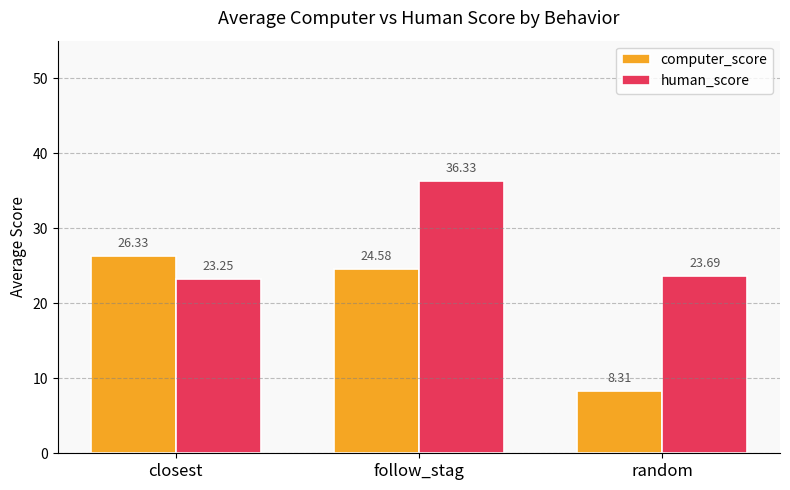

List the series in order of their overall mean, lowest first.

computer_score, human_score